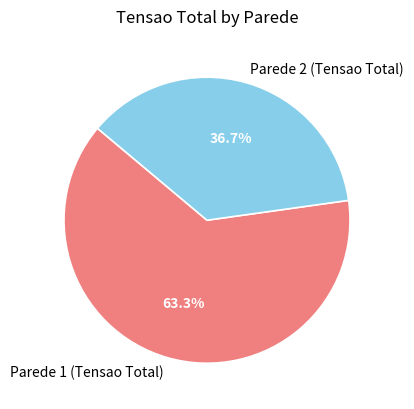

Is there any slice that represents more than half of the pie?

Yes